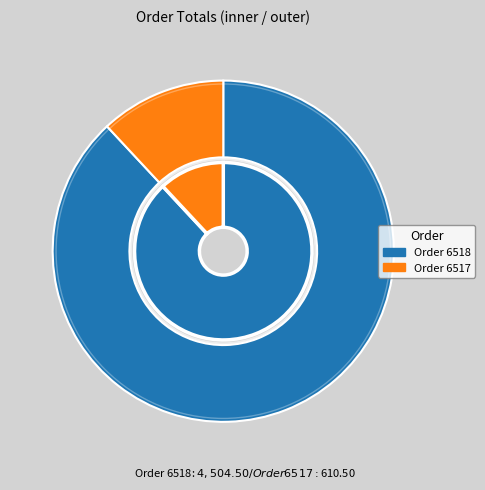

Rank the categories by value from lowest to highest.

6517, 6518